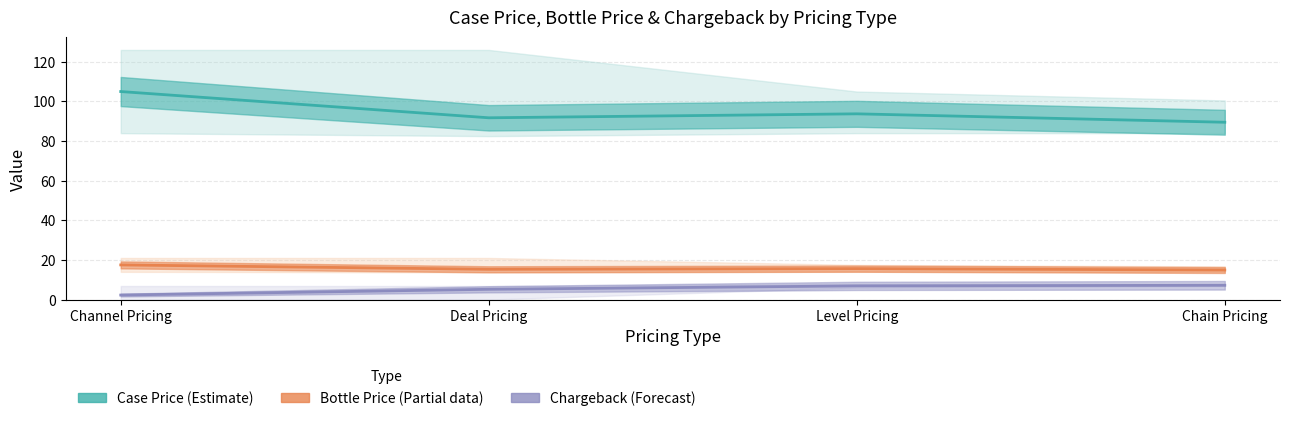

The value of Bottle Price (Partial) at Deal Pricing is 15.3. True or false?

True